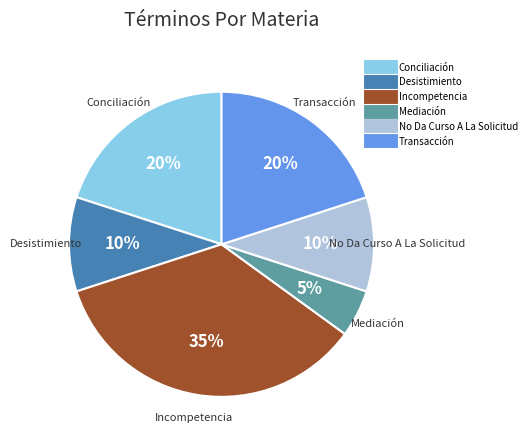

Is there any slice that represents more than half of the pie?

No